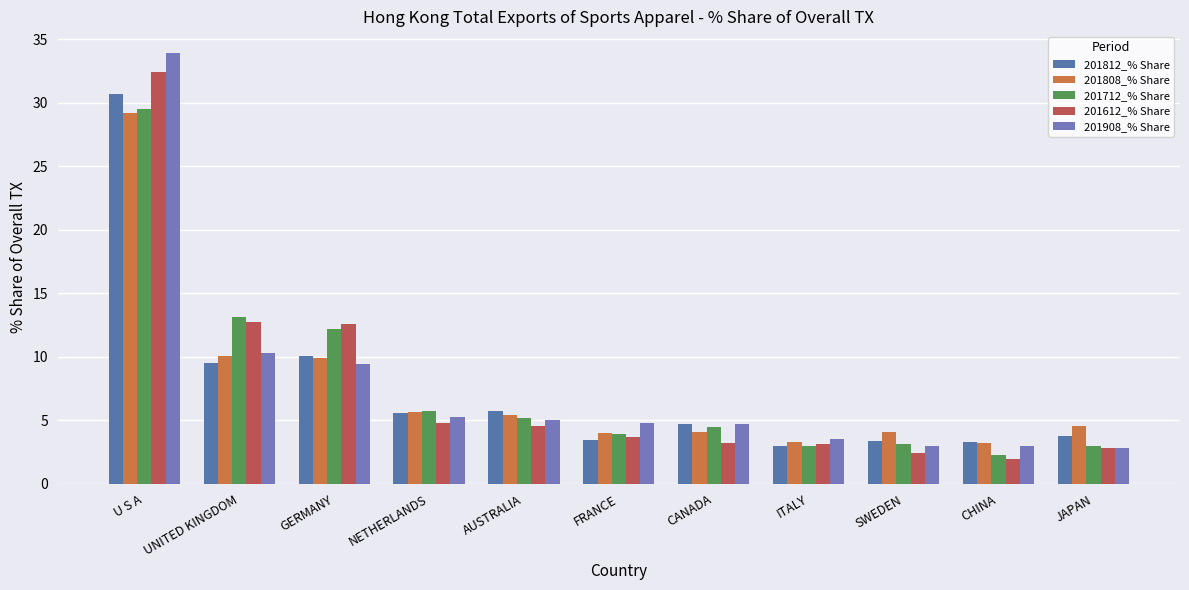

Count the number of categories in the chart.

11